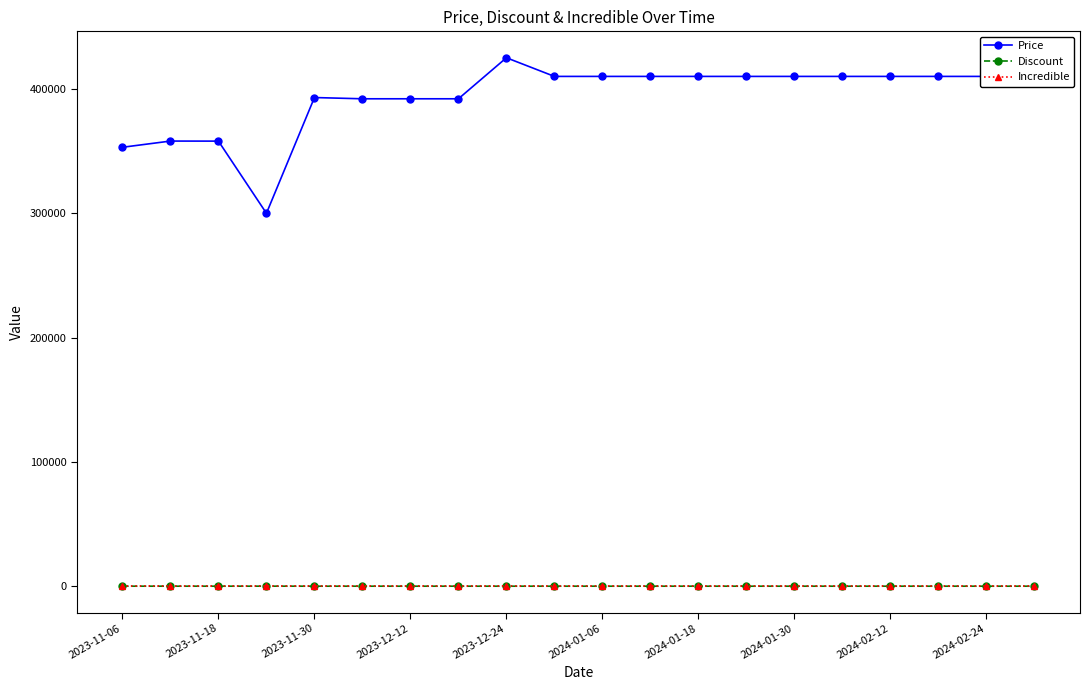

At how many categories does at least one series exceed 253656?

20